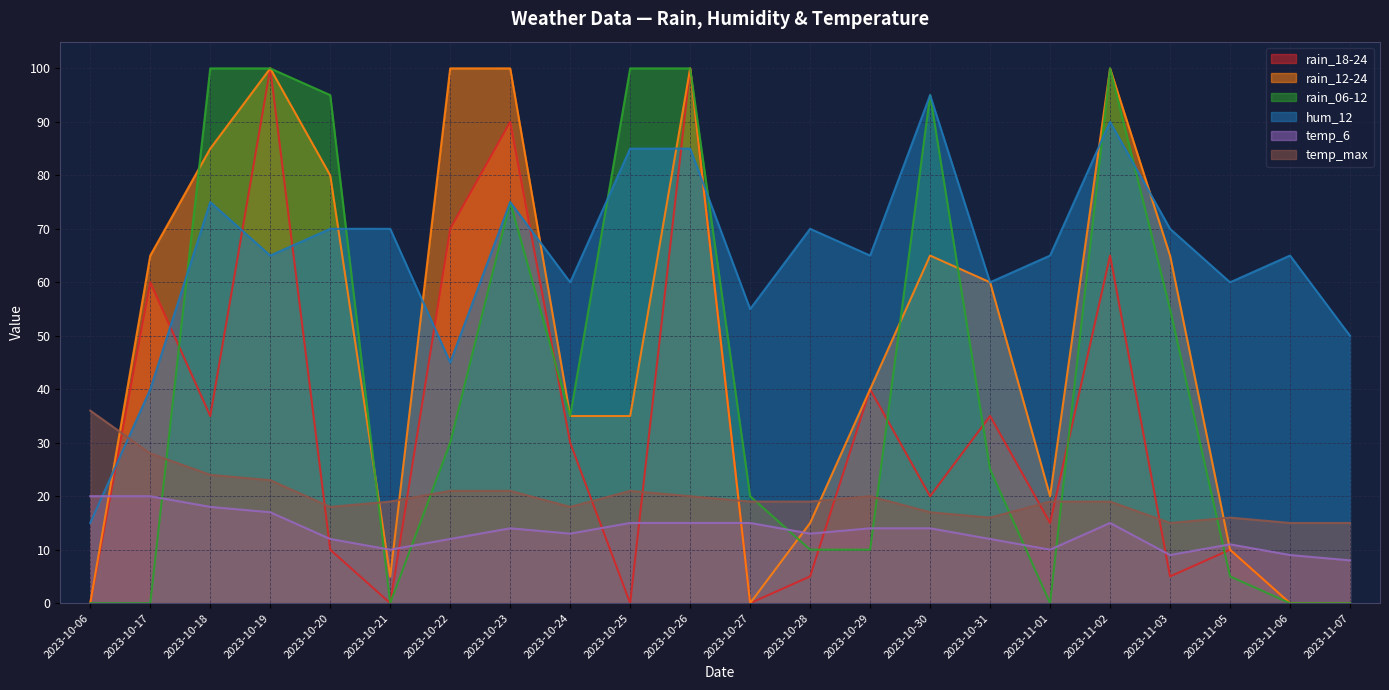

What is the minimum value for temp_6?

8